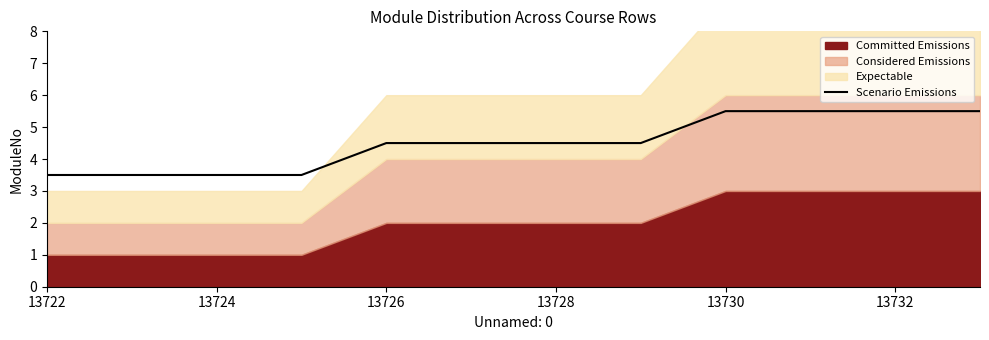

Where does the Scenario Emissions series first go above 4?

13726